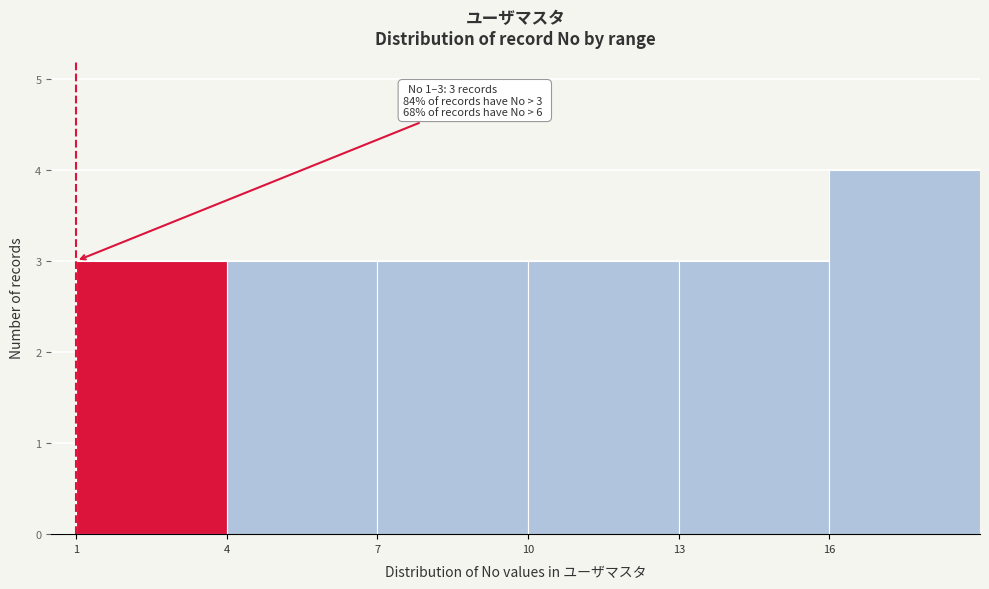

Which range on the x-axis has the tallest bar?

16 to 19